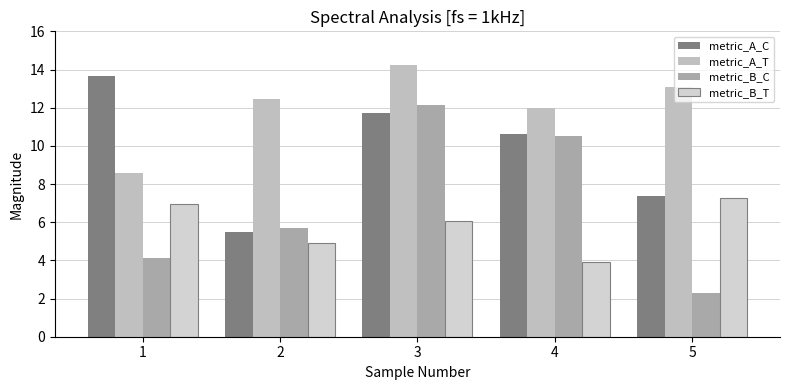

Which series has the largest total across all categories?

metric_A_T